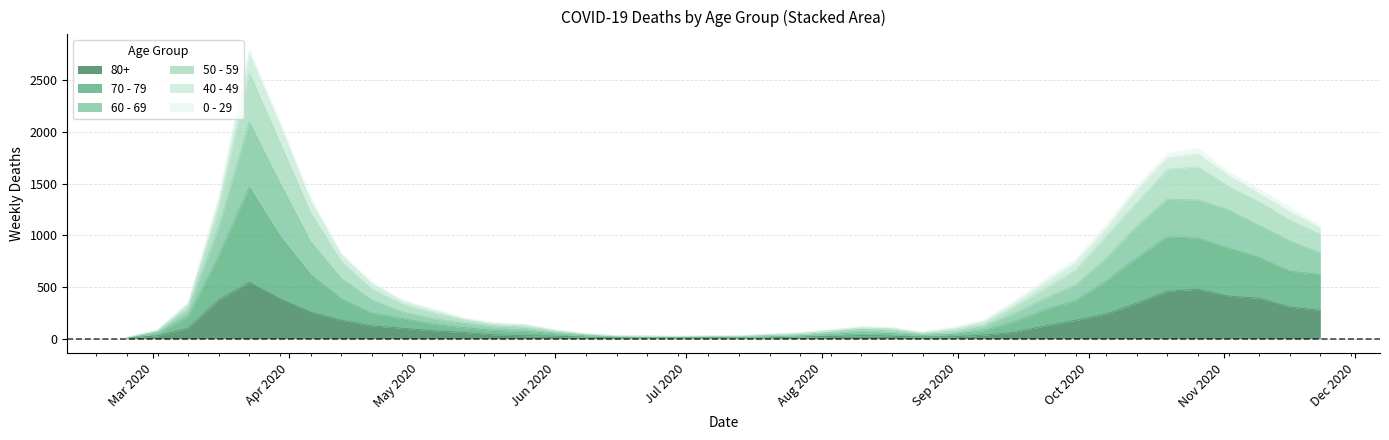

True or false: 80+ has a value of 681 at 2020-03-30.

False